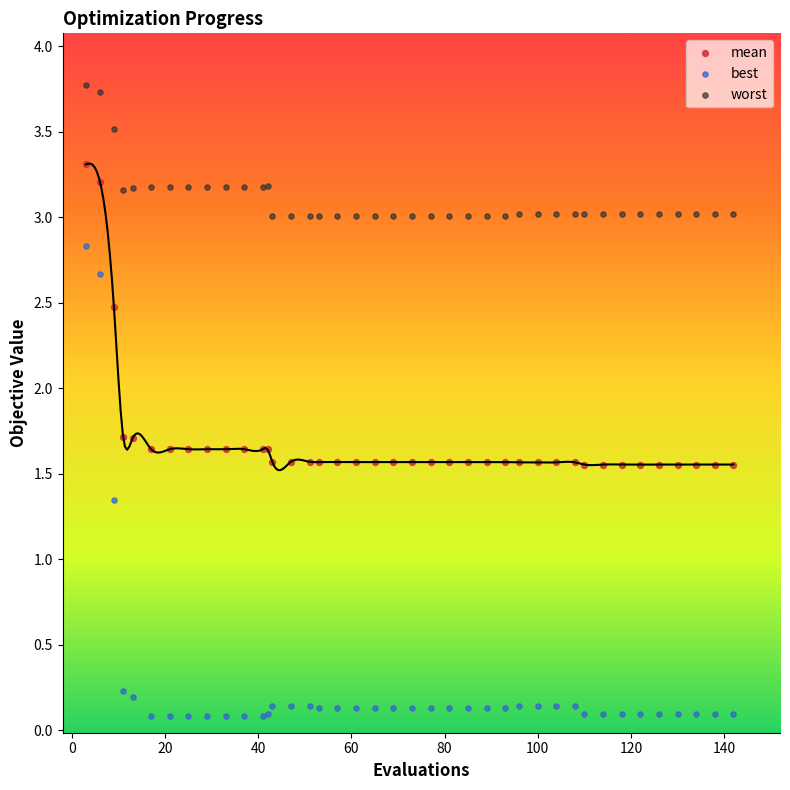

Which series reaches the minimum Y coordinate?

best